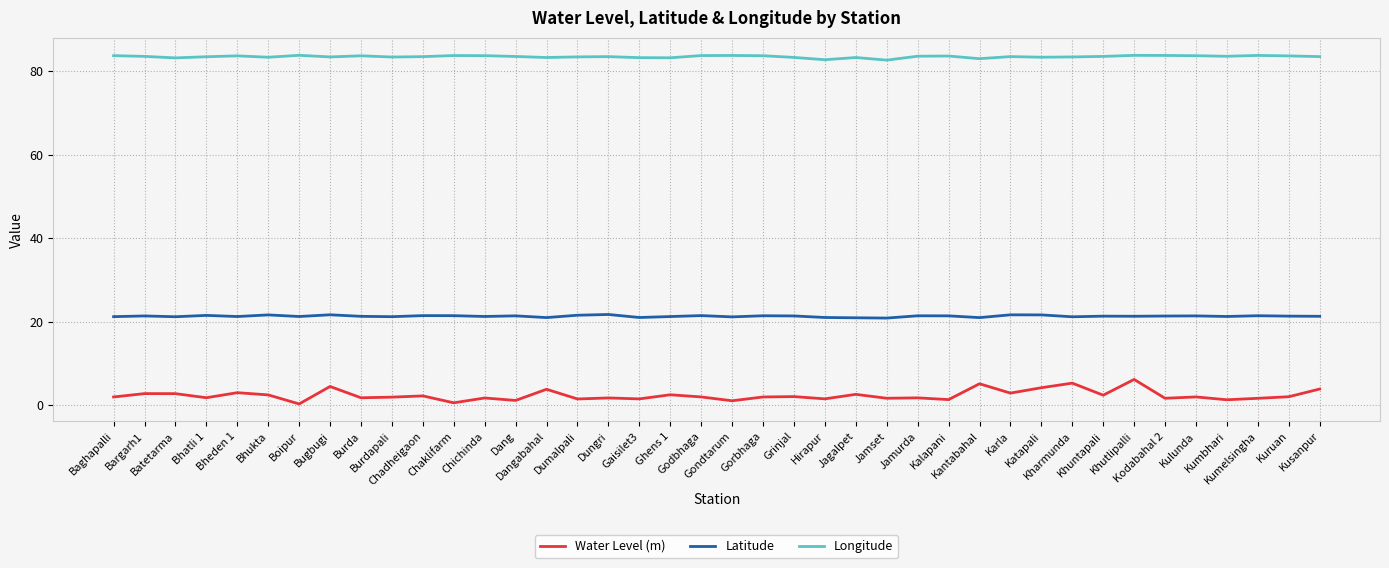

List the series in order of their overall mean, lowest first.

Water Level (m), Latitude, Longitude